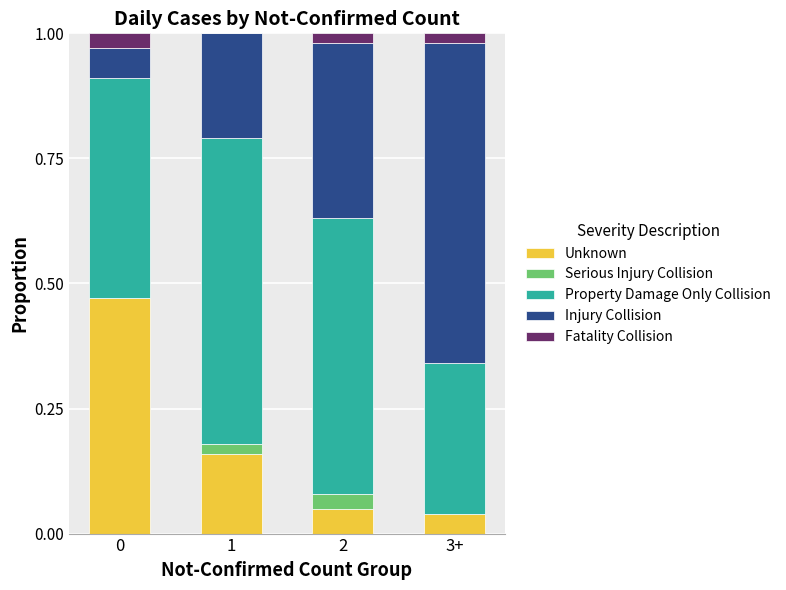

What is the total value across all series at 1?

1.0